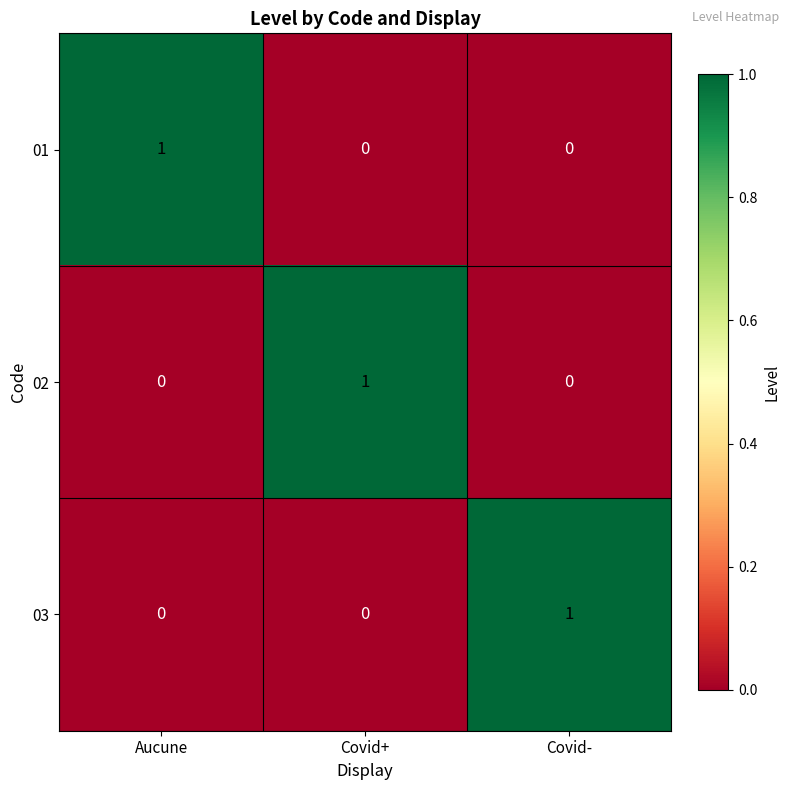

How many series are shown in this chart?

3